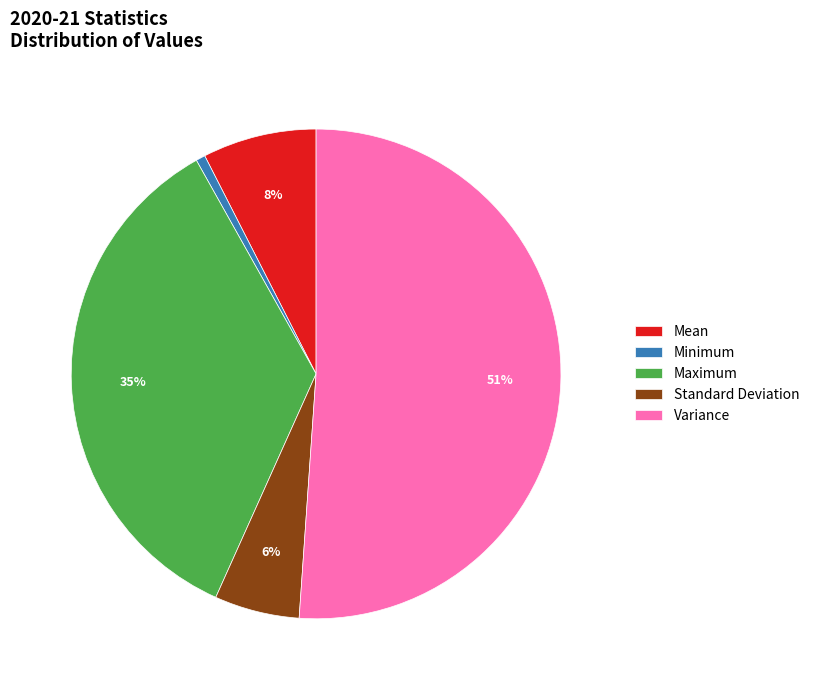

To the nearest percent, what is the difference between the largest and smallest slice percentages?

50%